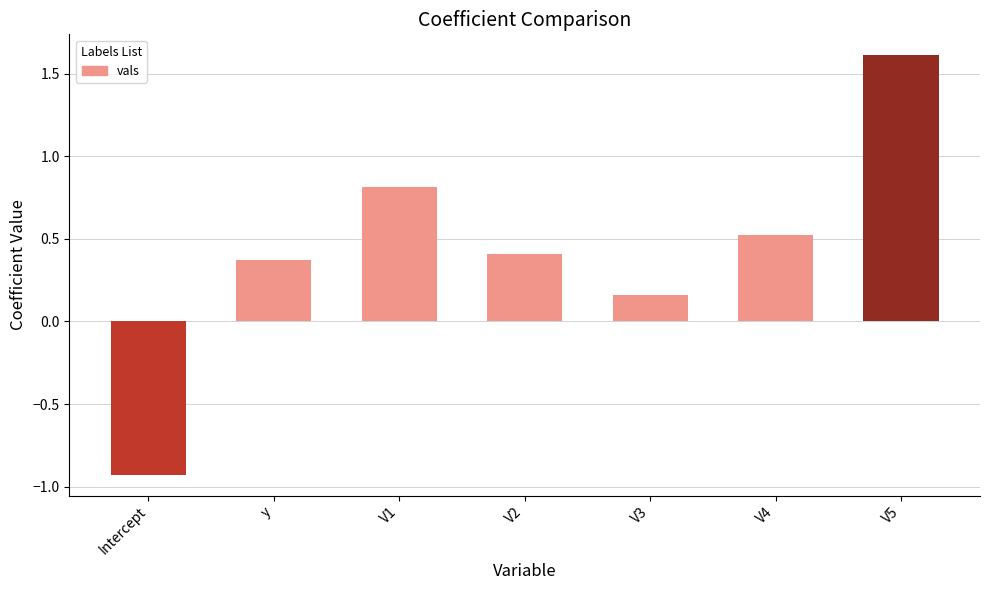

What is the difference between the second highest and minimum values?

1.7